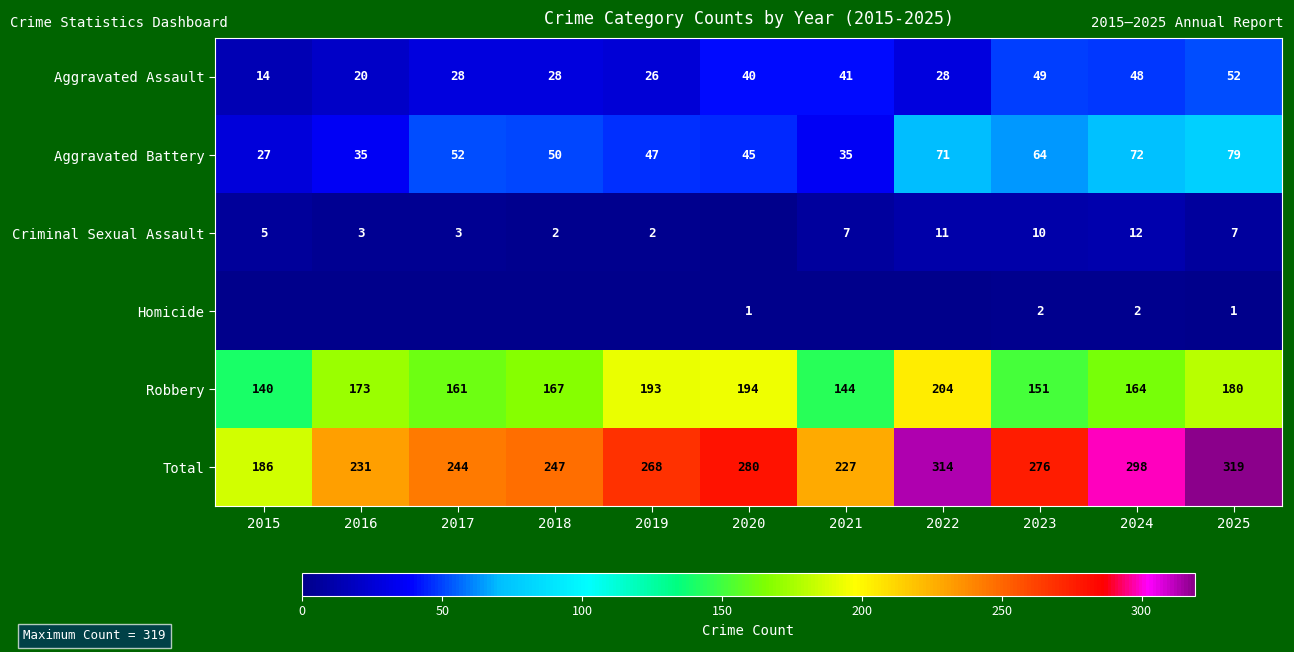

How many values in the Total series are below 268?

5